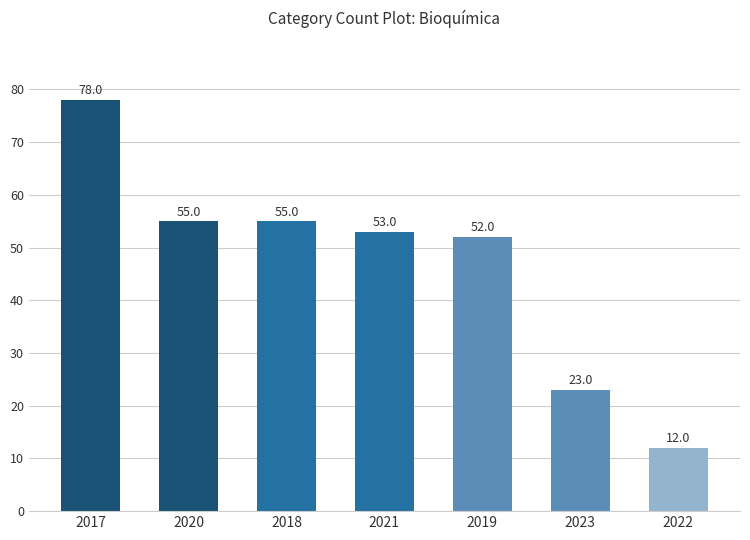

What is the sum of the values at 2017 and 2022?

90